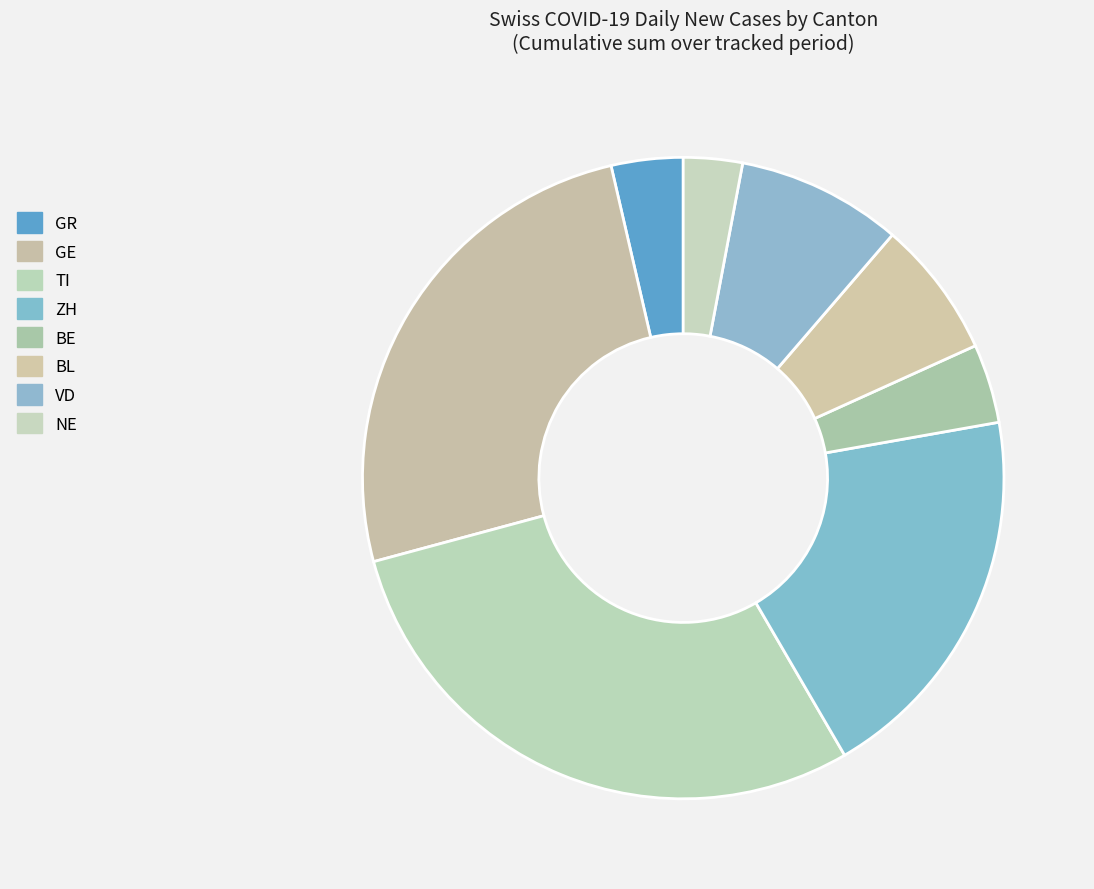

Is there any slice that represents more than half of the pie?

No